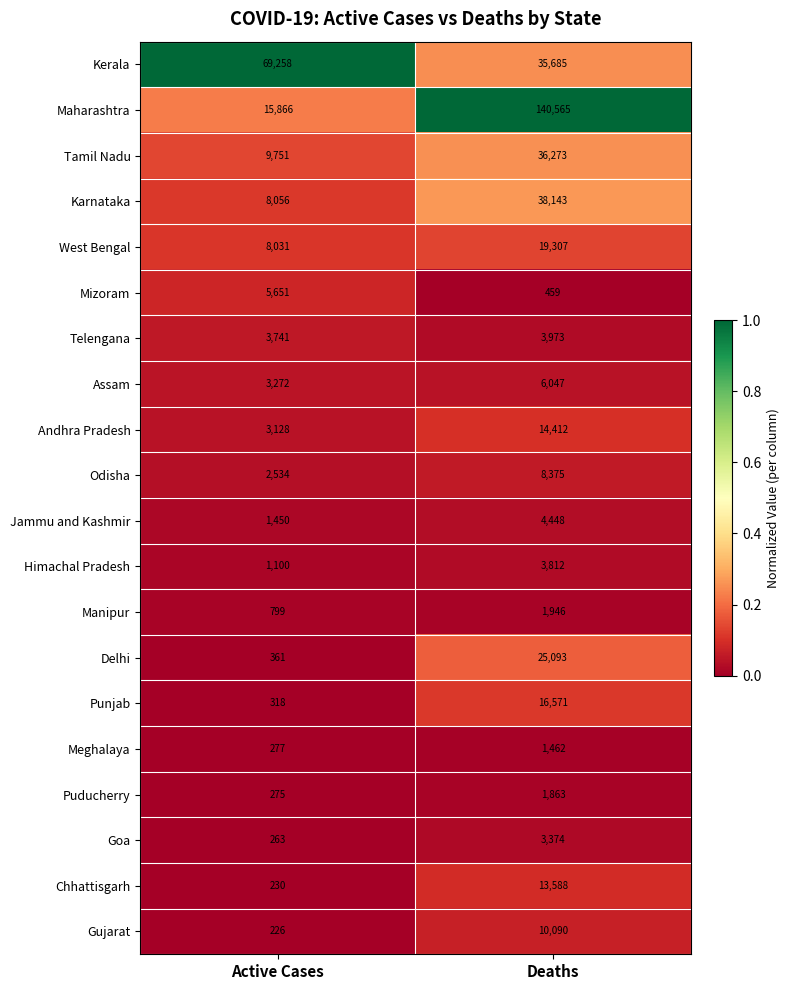

List the series in order of their peak value, highest first.

Maharashtra, Kerala, Karnataka, Tamil Nadu, Delhi, West Bengal, Punjab, Andhra Pradesh, Chhattisgarh, Gujarat, Odisha, Assam, Mizoram, Jammu and Kashmir, Telengana, Himachal Pradesh, Goa, Manipur, Puducherry, Meghalaya